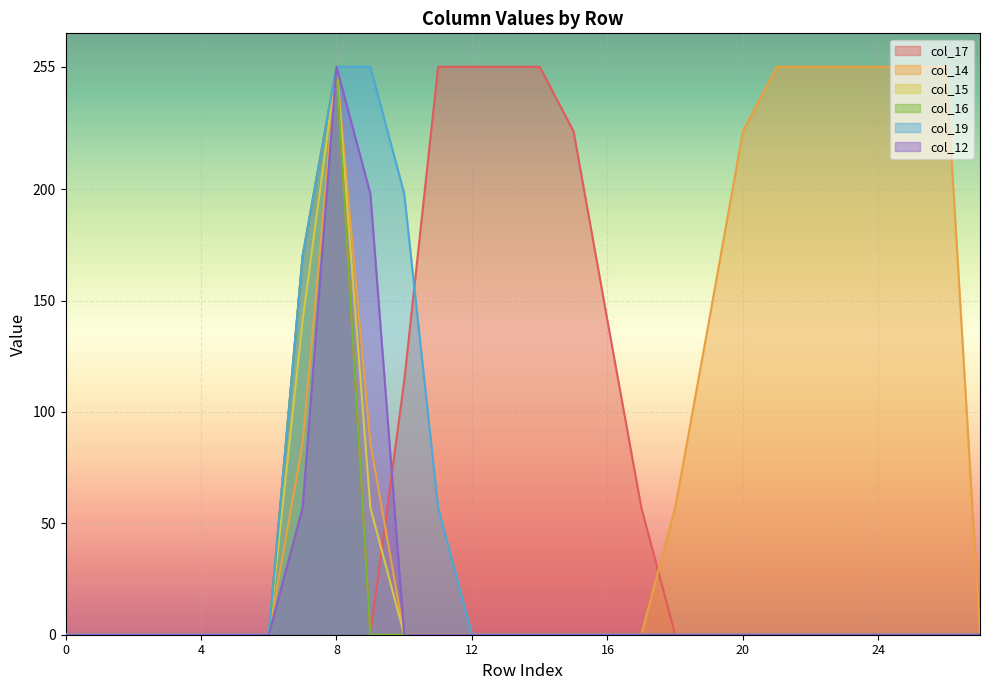

Is the value of col_17 at 1 greater than the value of col_15 at 5?

No